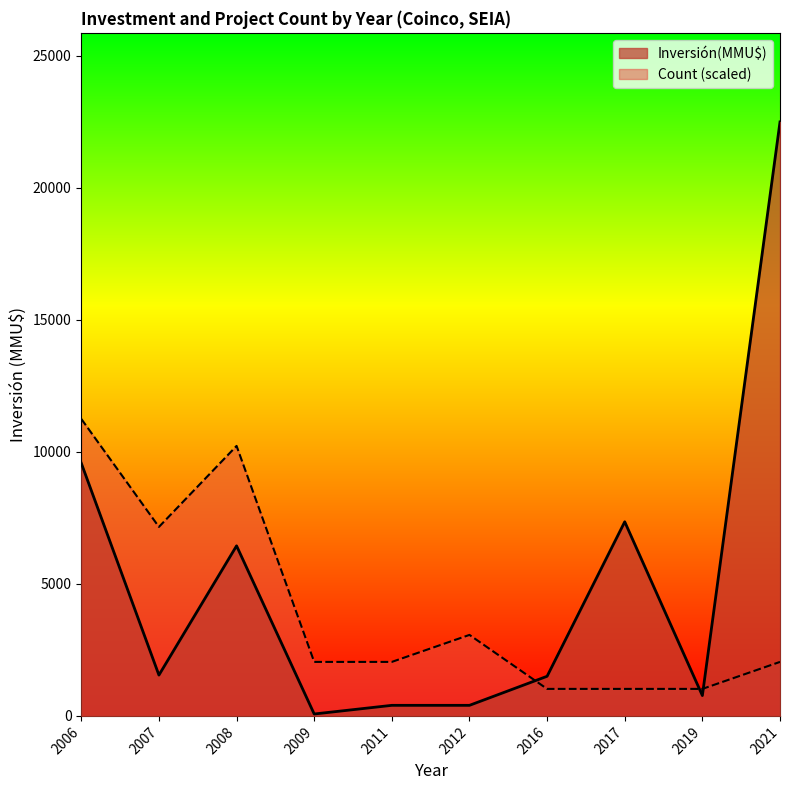

What is the average value of the Count series?

1